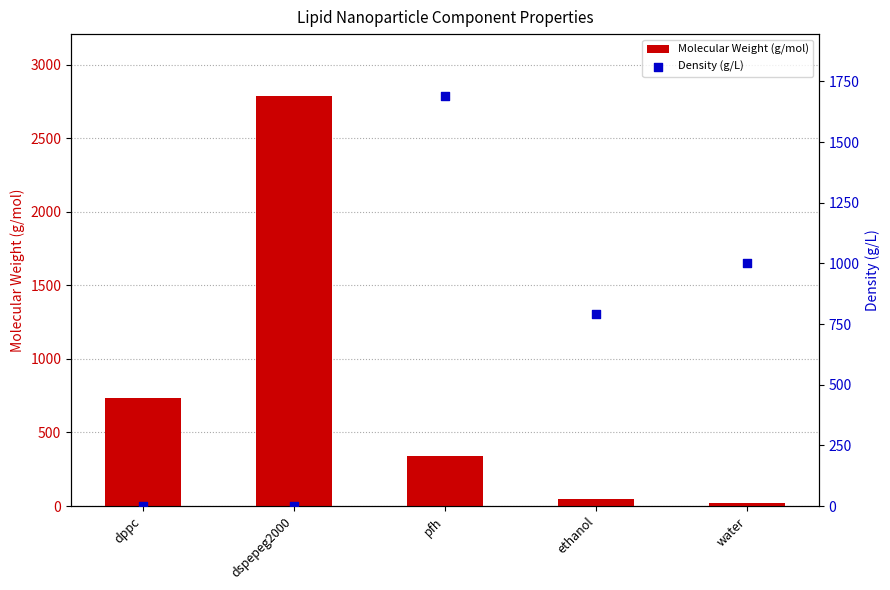

What are all the series names shown in the legend?

Molecular Weight (g/mol), Density (g/L)